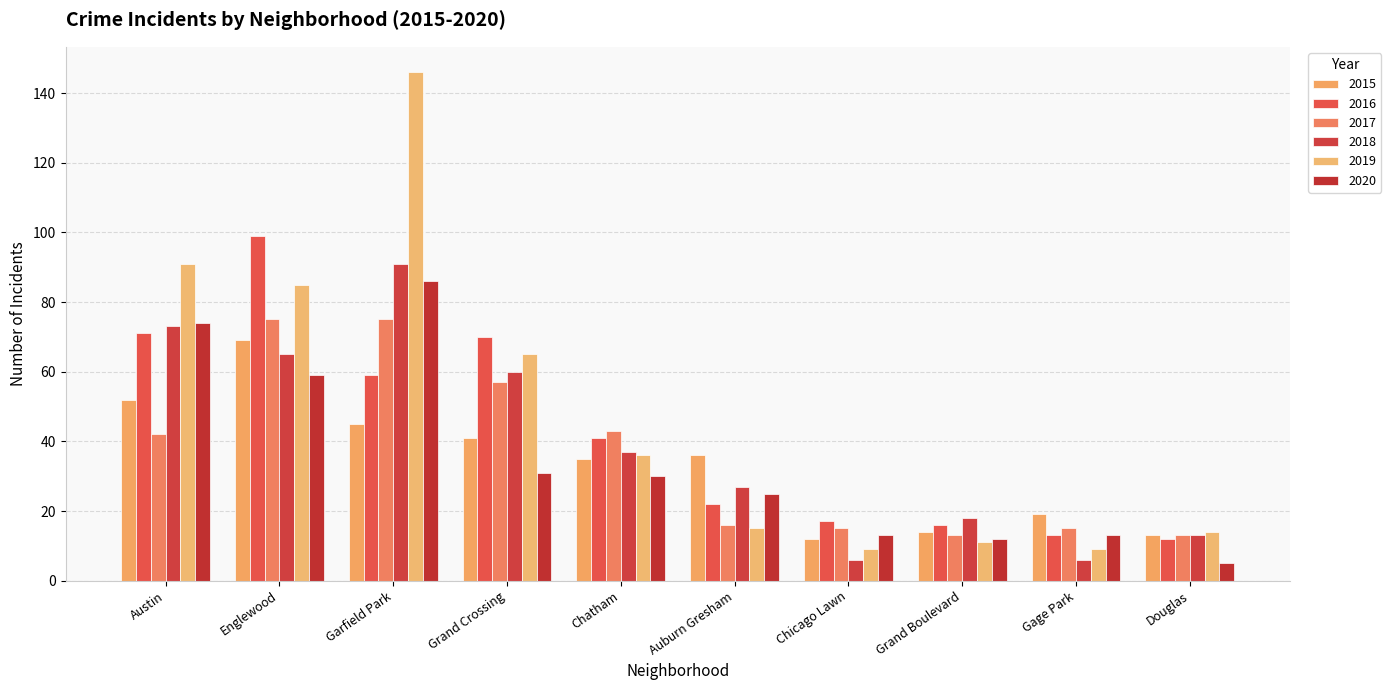

The value of 2016 at Englewood is 99. True or false?

True